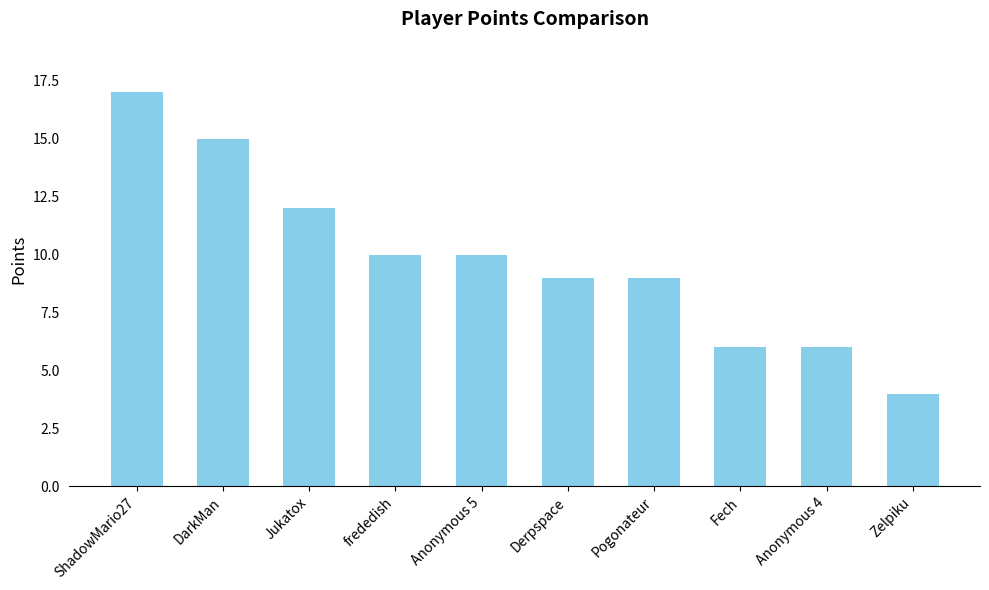

How many bars are there in total?

10